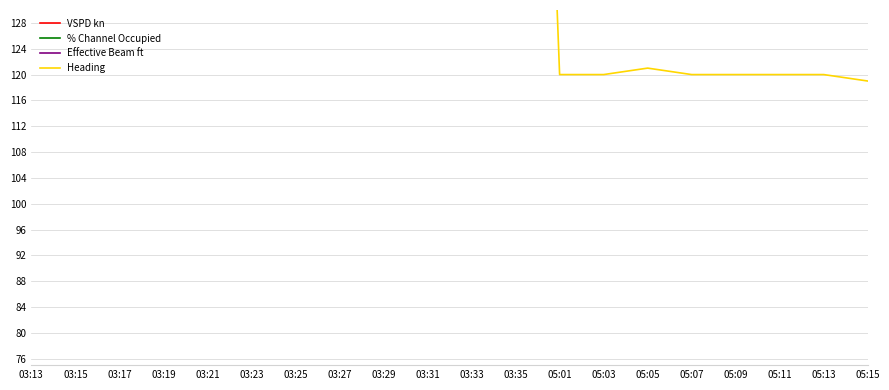

Between 03:21 and 05:15, which series saw the biggest shift?

Heading